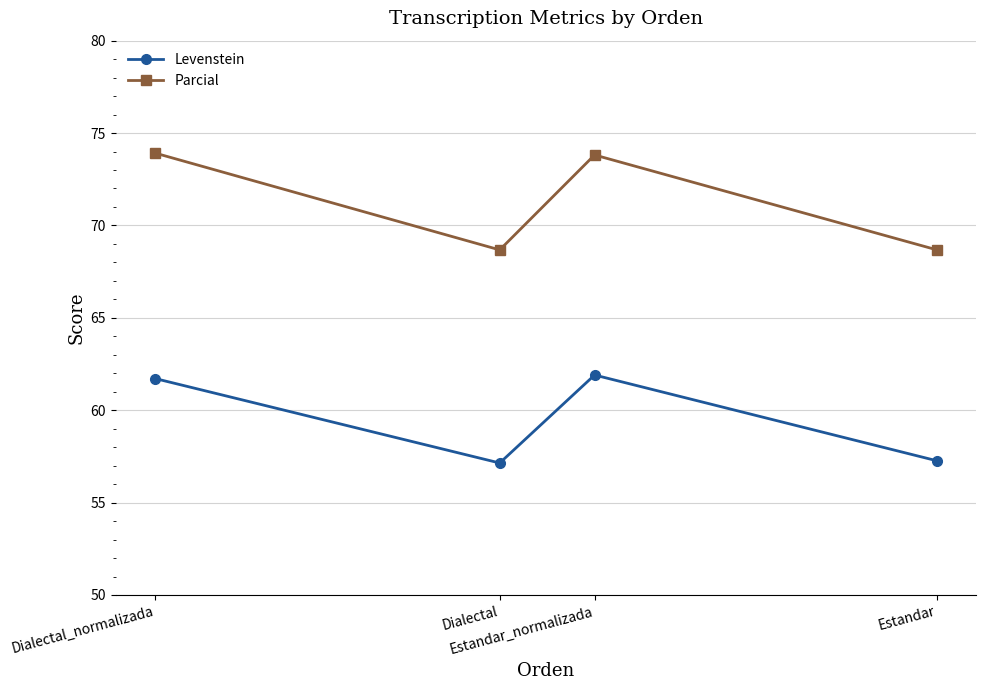

True or false: Parcial and Levenstein cross at least once.

False